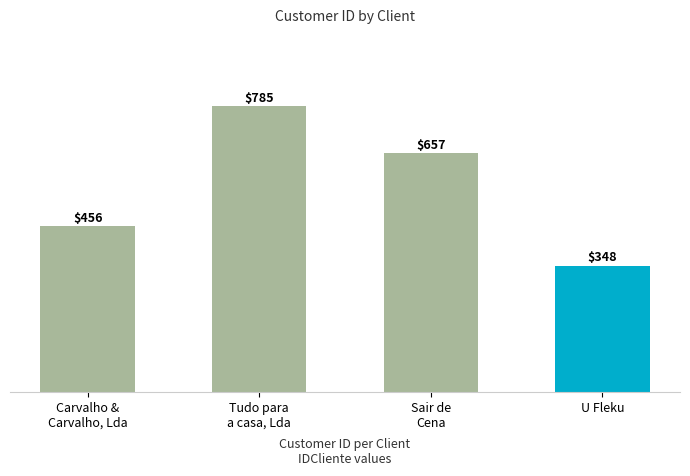

At which category does the chart reach its peak across all series?

Tudo para
a casa, Lda